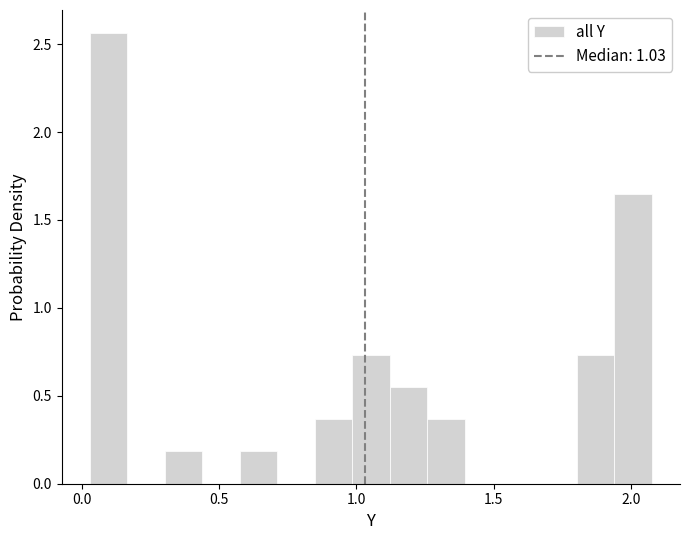

Around what value on the x-axis is the tallest bar? Give the approximate position of its centre, as read against the axis.

0.10